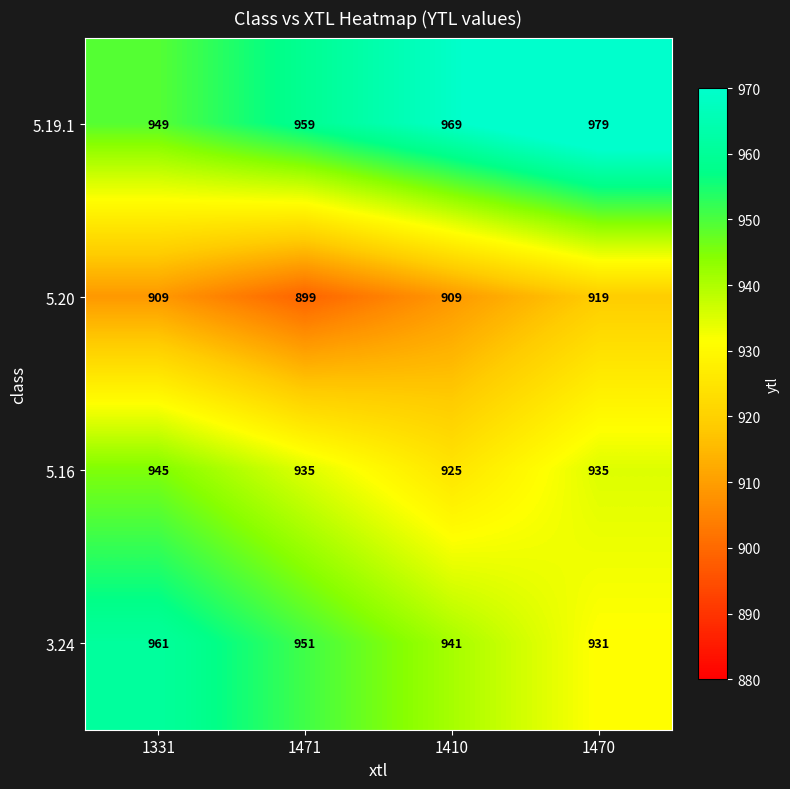

What is the approximate value of 5.20 at 1470, to the nearest 5?

920